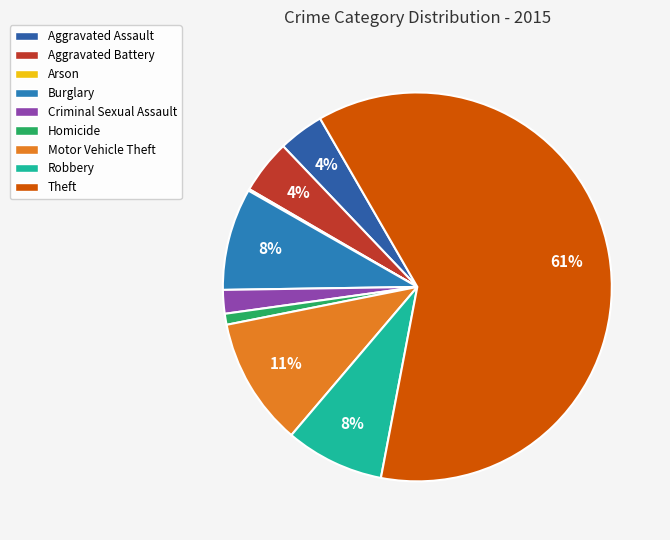

What is the change in value from Aggravated Assault to Theft?

+820